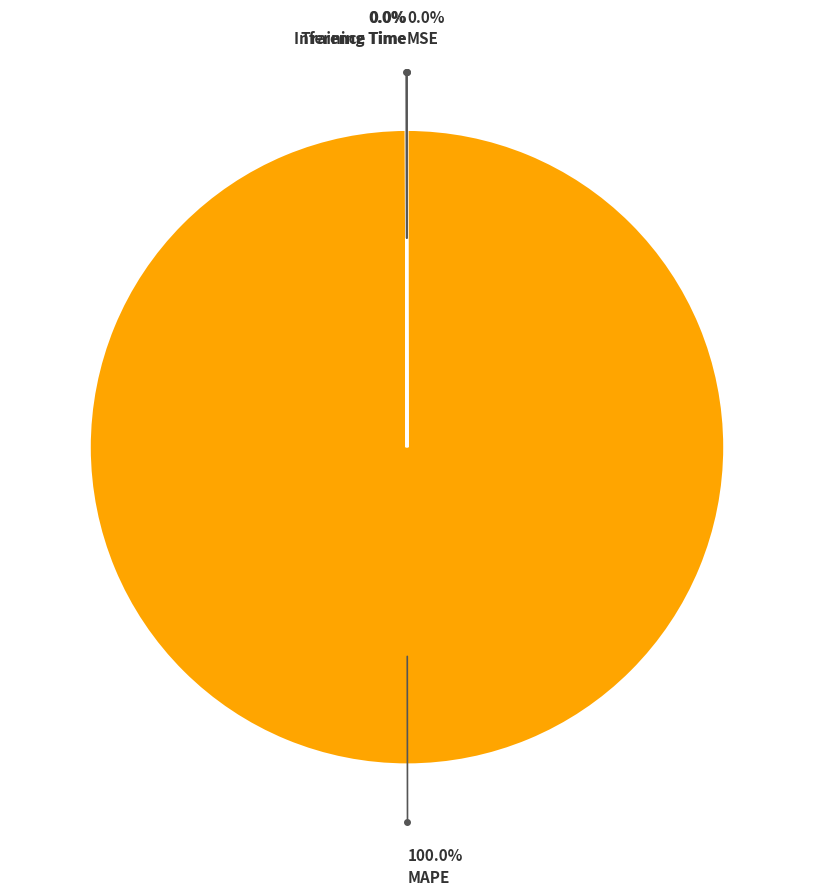

Does any single category account for the majority?

Yes